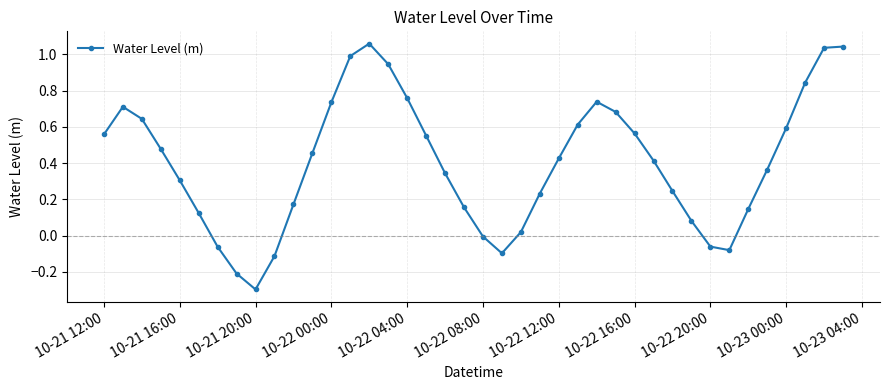

How many distinct data groups are displayed?

1